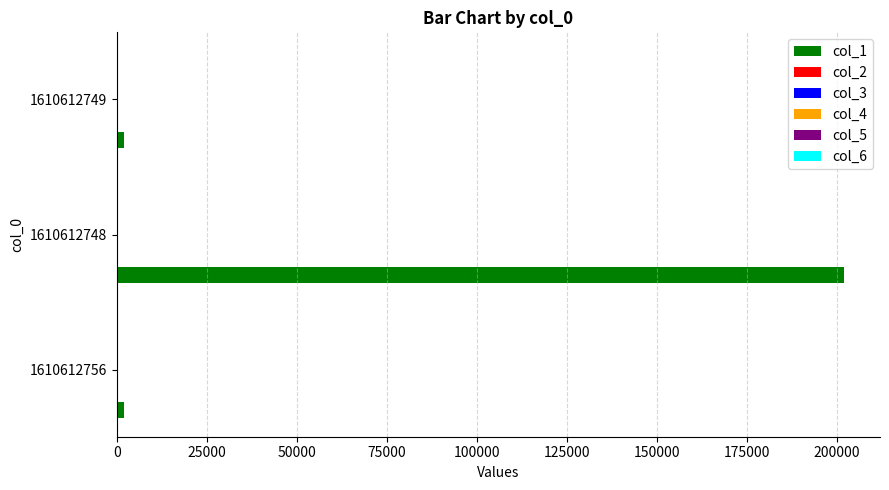

What is the sum of all col_1 values?

206093.0